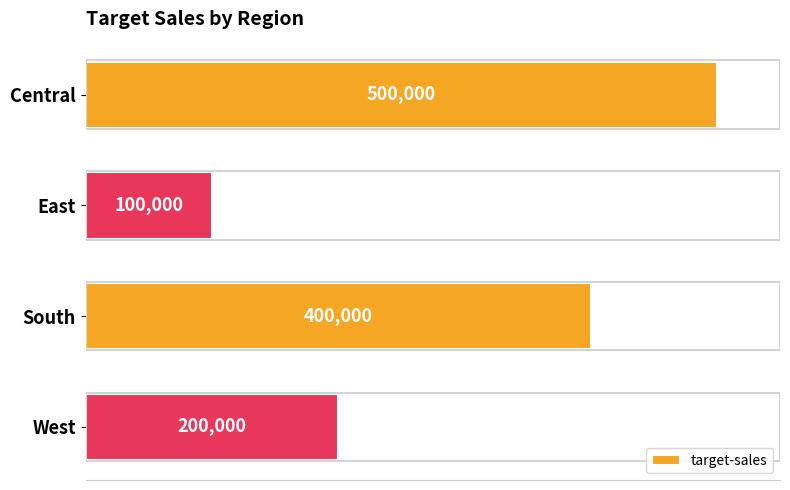

Does the chart contain stacked bars?

No